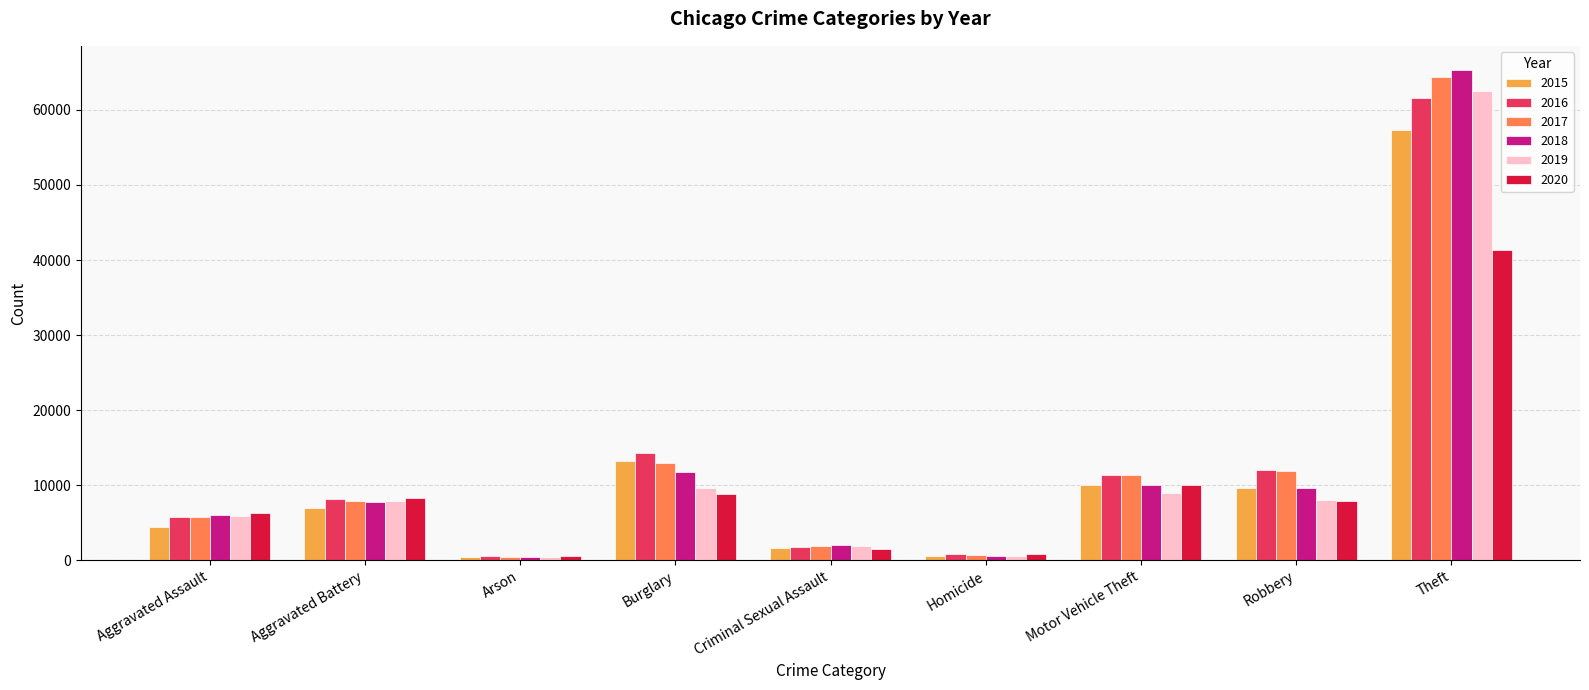

How many bars are there in each group?

6